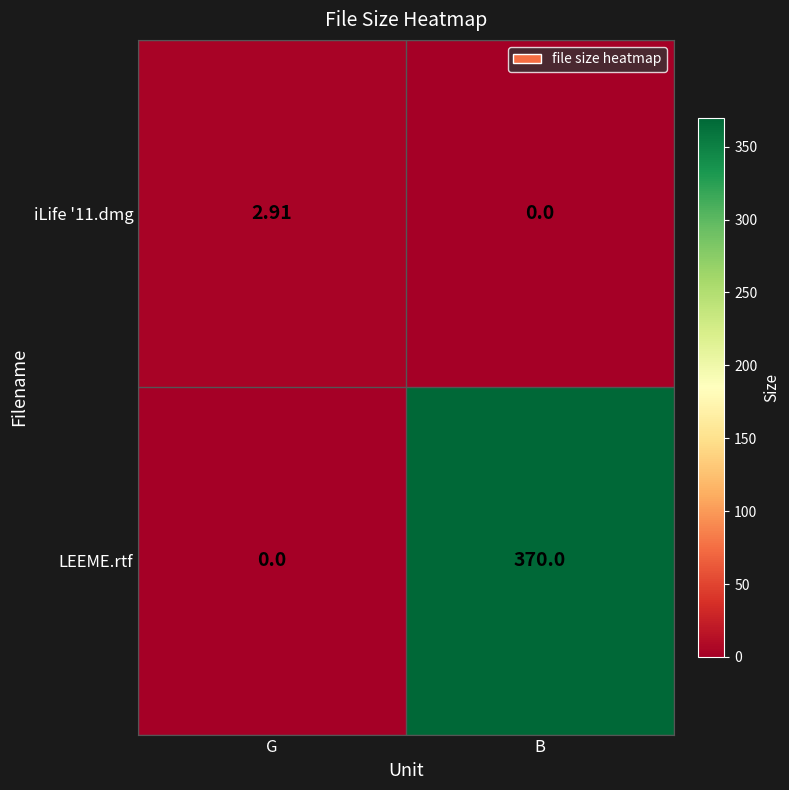

How many data points does each series have?

2